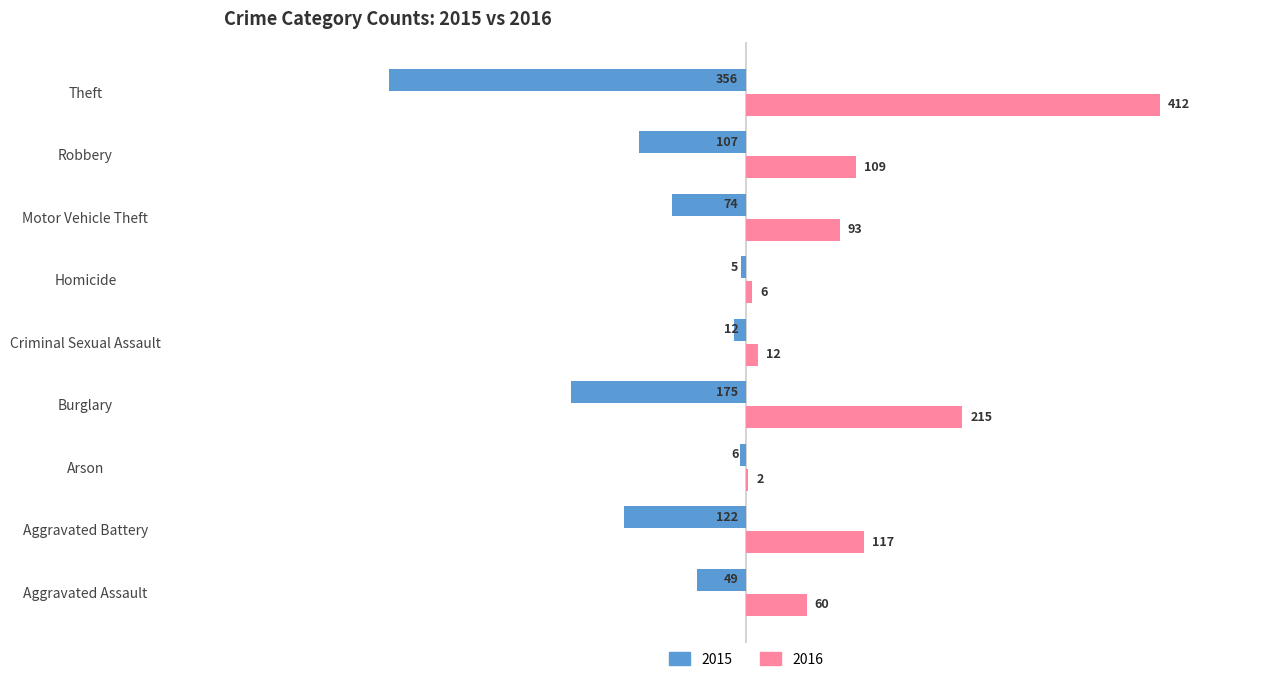

Between Aggravated Battery and Homicide, which series saw the biggest shift?

2015